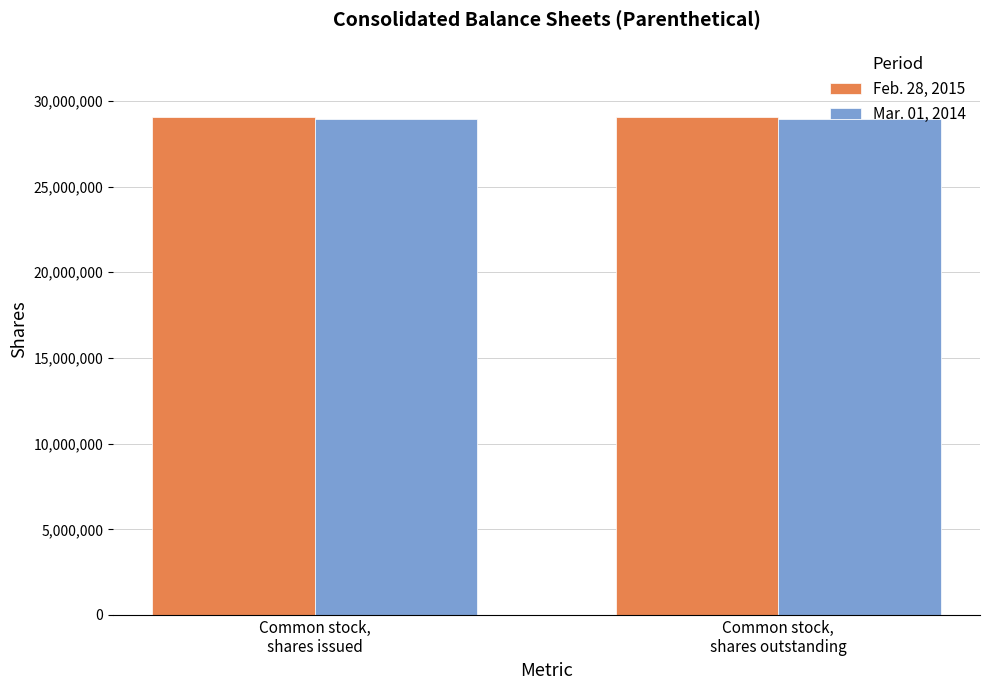

What is the highest value of the Feb. 28, 2015 series?

29049531